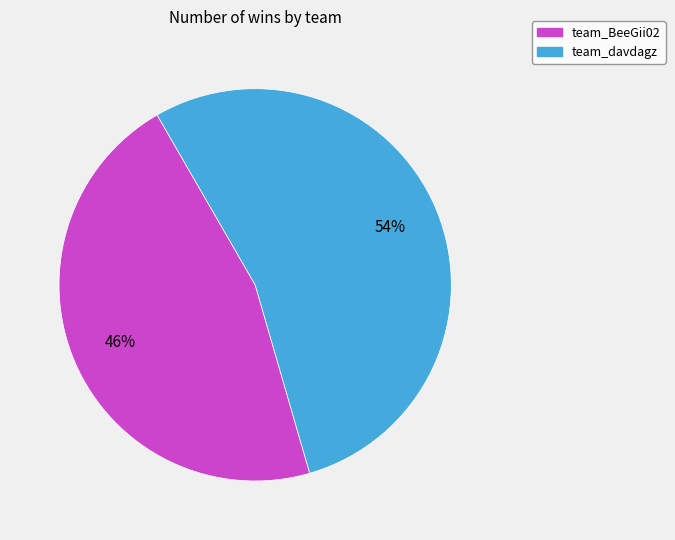

What is the majority slice?

team_davdagz